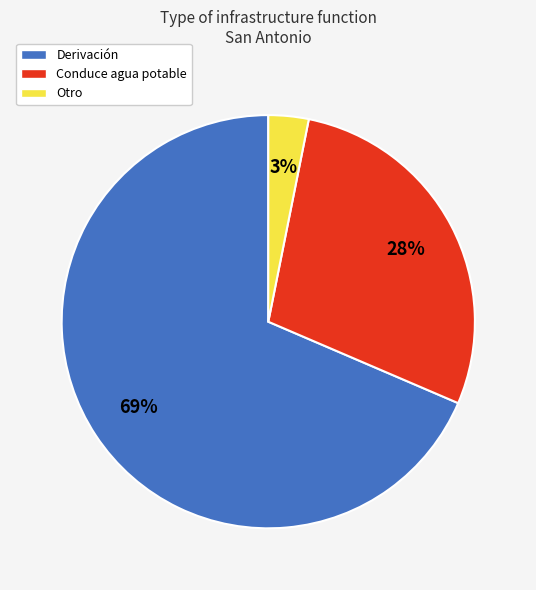

What is the majority slice?

Derivación